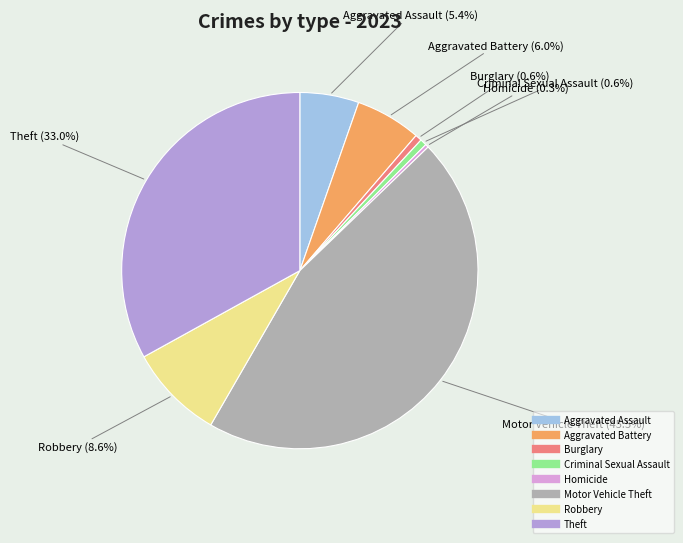

Which has a higher value, Criminal Sexual Assault or Motor Vehicle Theft?

Motor Vehicle Theft